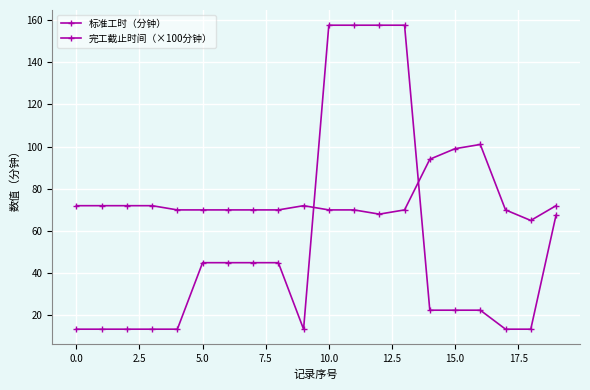

List the series in order of their overall mean, lowest first.

完工截止时间（×100分钟）, 标准工时（分钟）